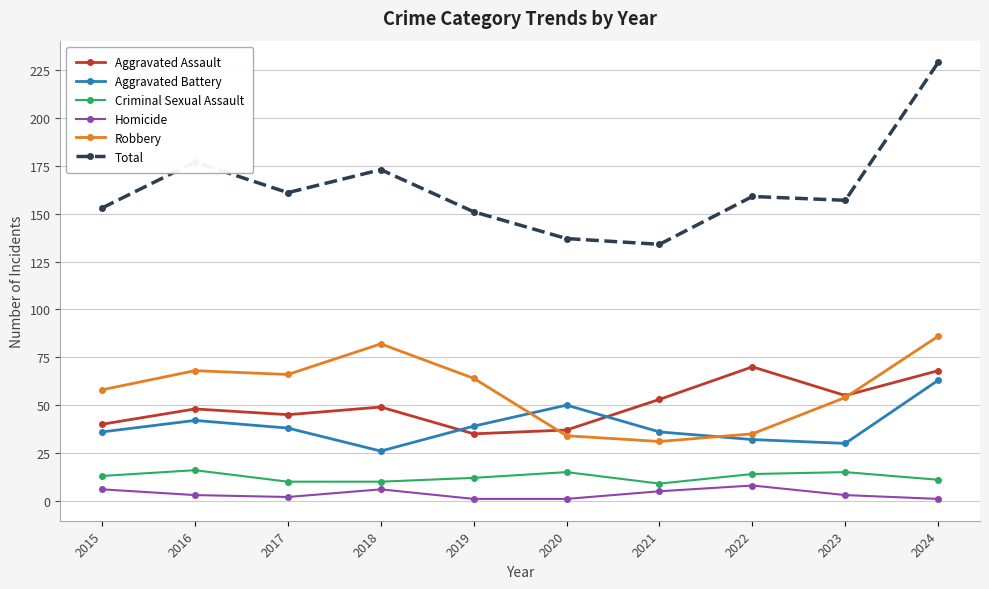

What are all the series names shown in the legend?

Aggravated Assault, Aggravated Battery, Criminal Sexual Assault, Homicide, Robbery, Total